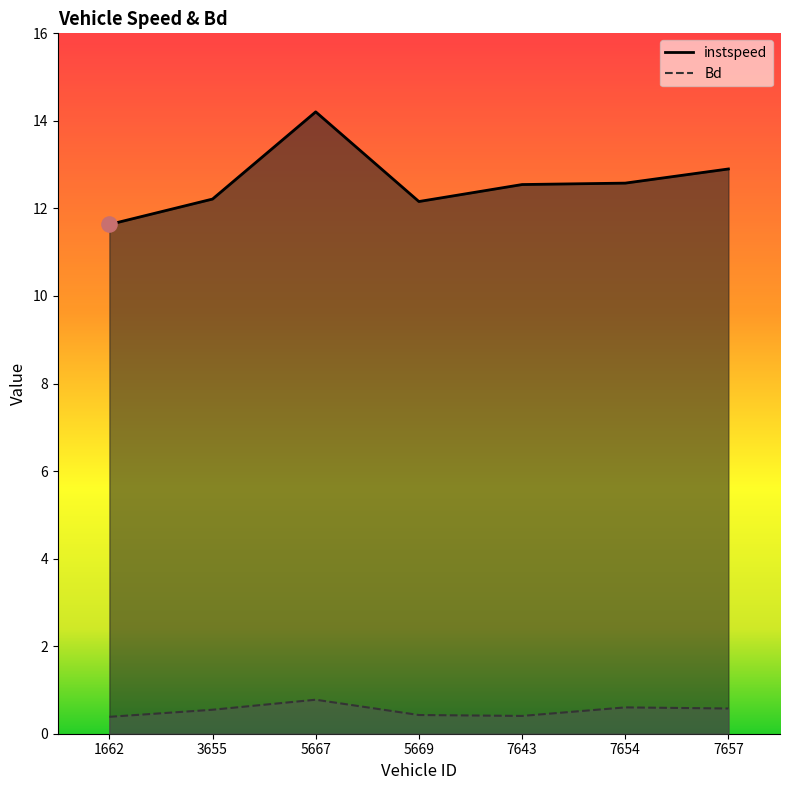

Is the value of Bd at 3655 greater than the value of instspeed at 5669?

No